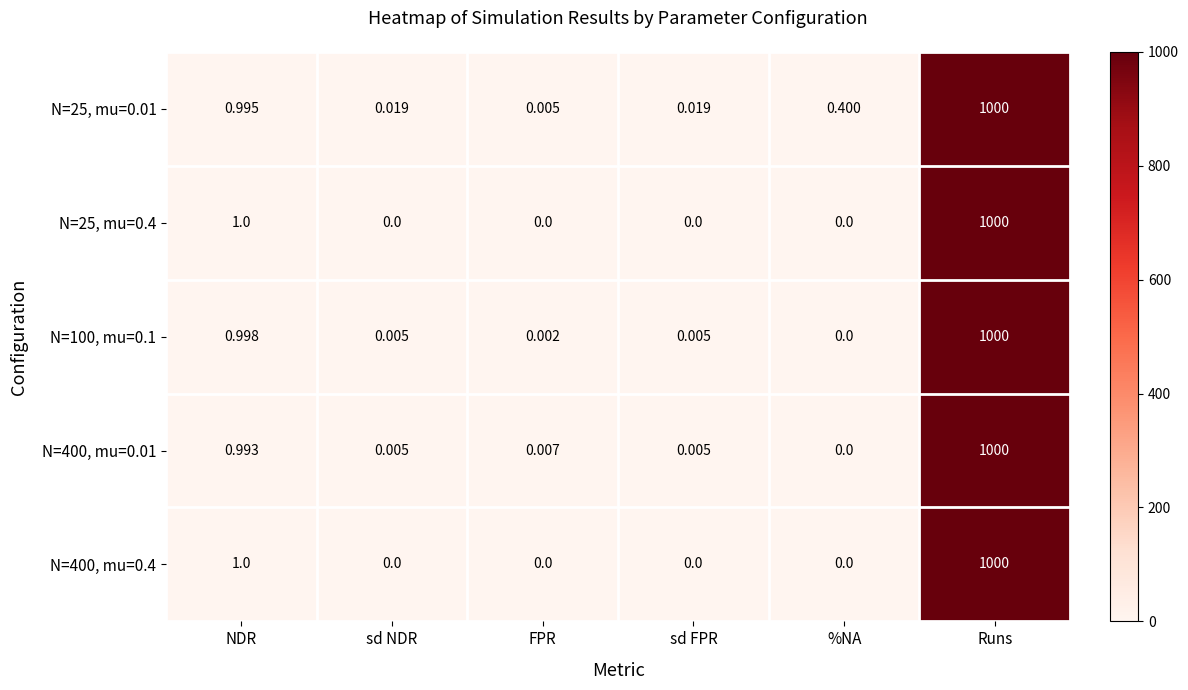

At which label is N=25, mu=0.4 closest to 500?

NDR